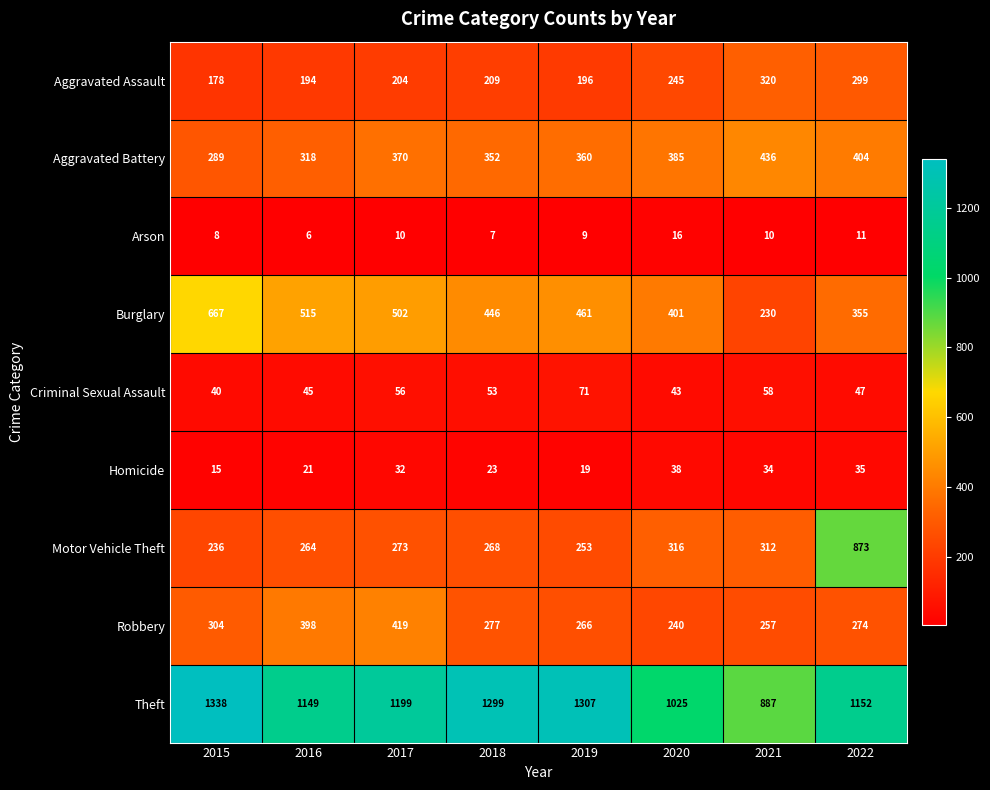

At which label is Motor Vehicle Theft closest to 554?

2020